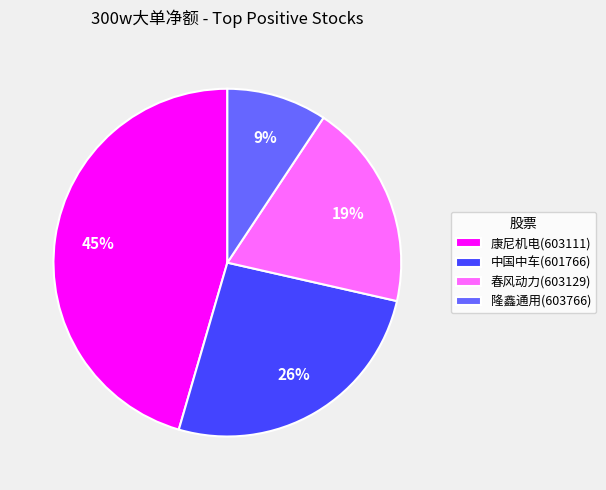

What percentage is the 春风动力(603129) slice, to the nearest percent?

19%